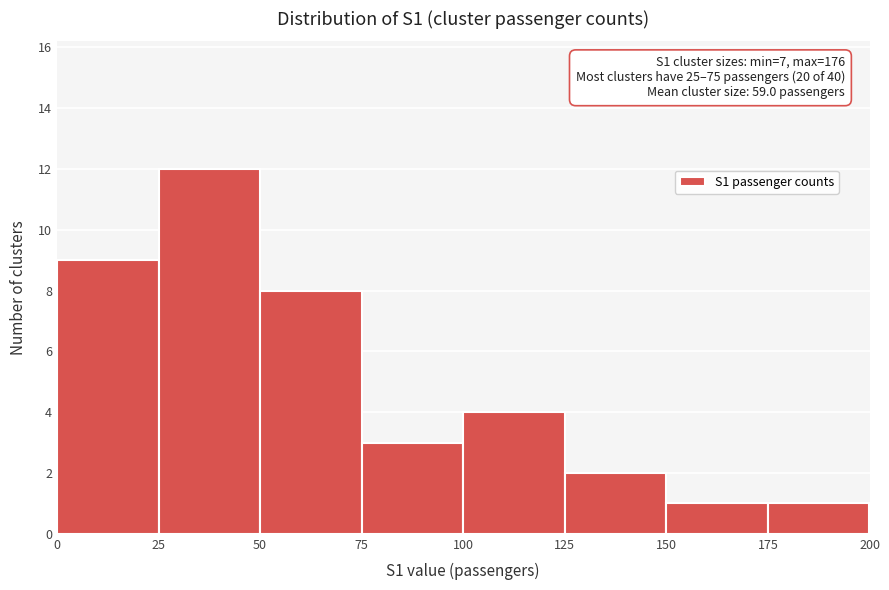

Which range on the x-axis has the tallest bar?

25 to 50